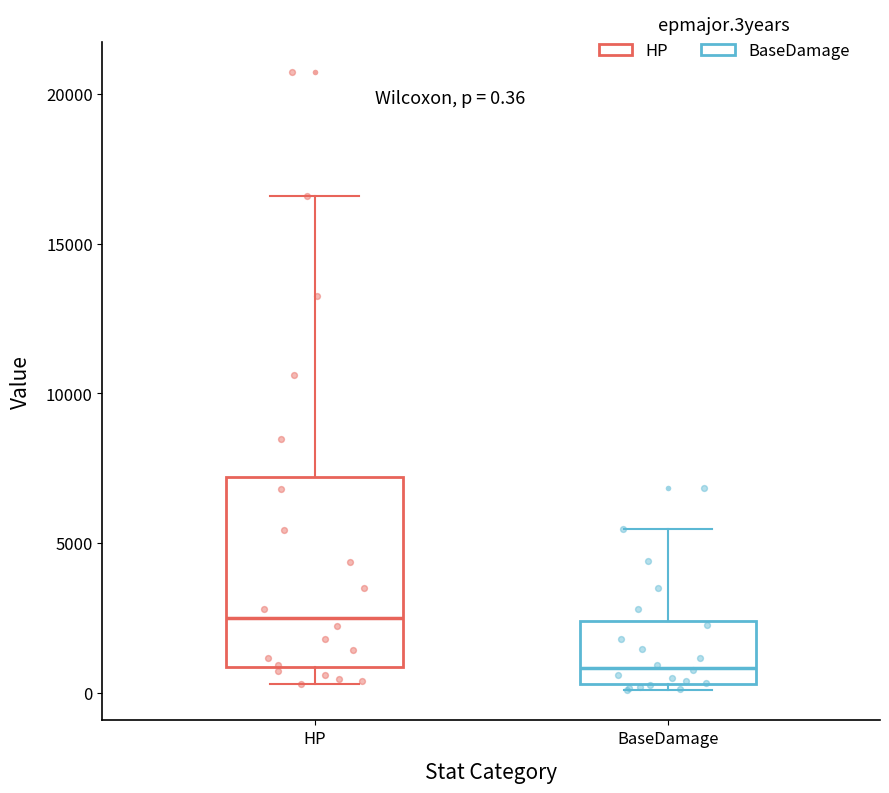

Which box is the tallest, from its lower edge to its upper edge?

HP